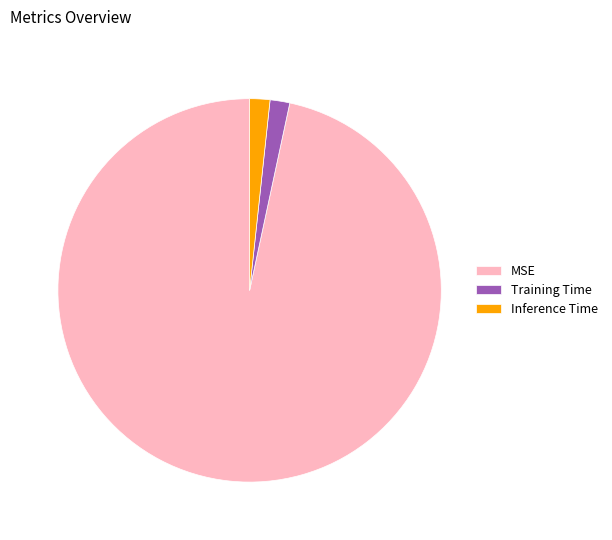

What is the majority slice?

MSE